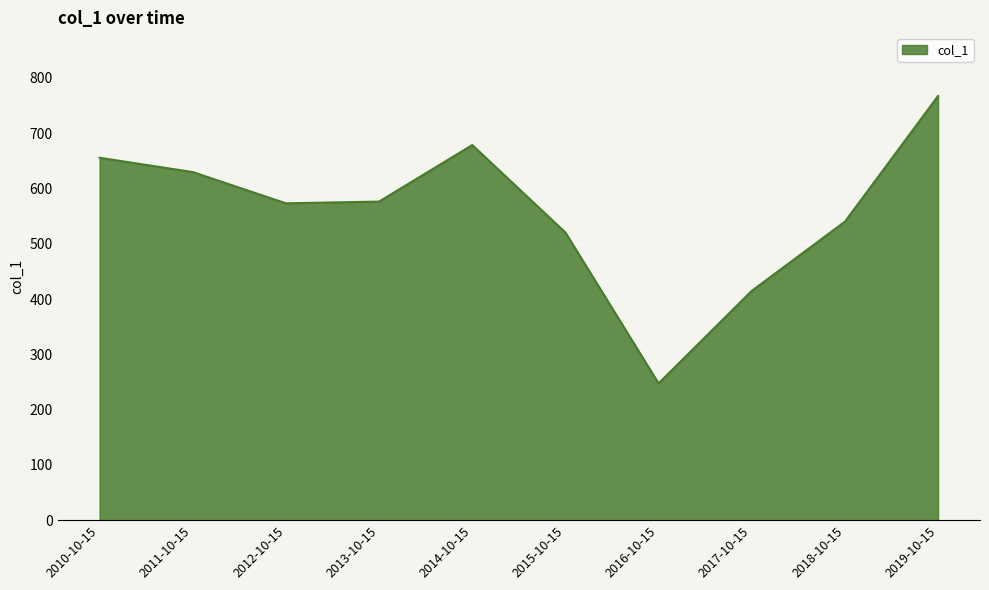

Which category has the lowest value across all series?

2016-10-15